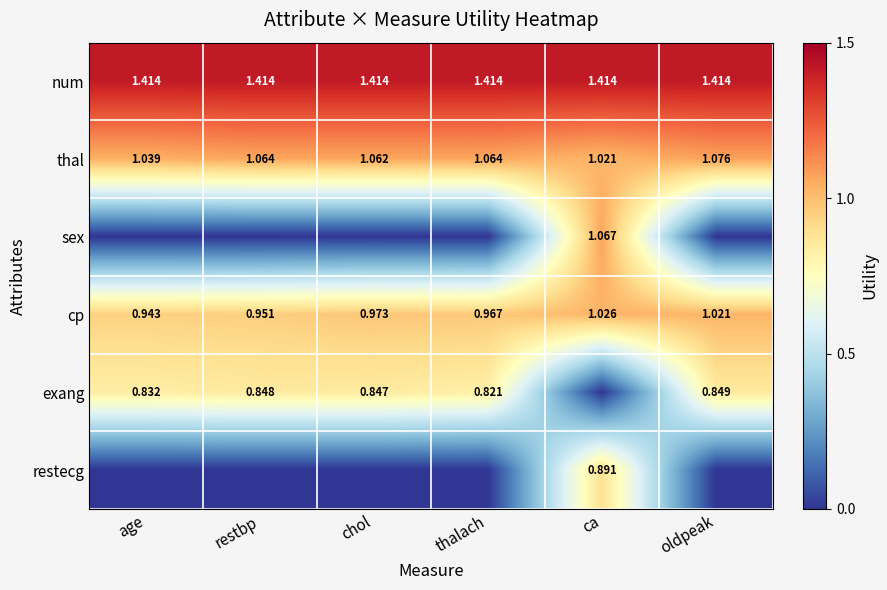

Which category has the lowest value in the thal series?

ca